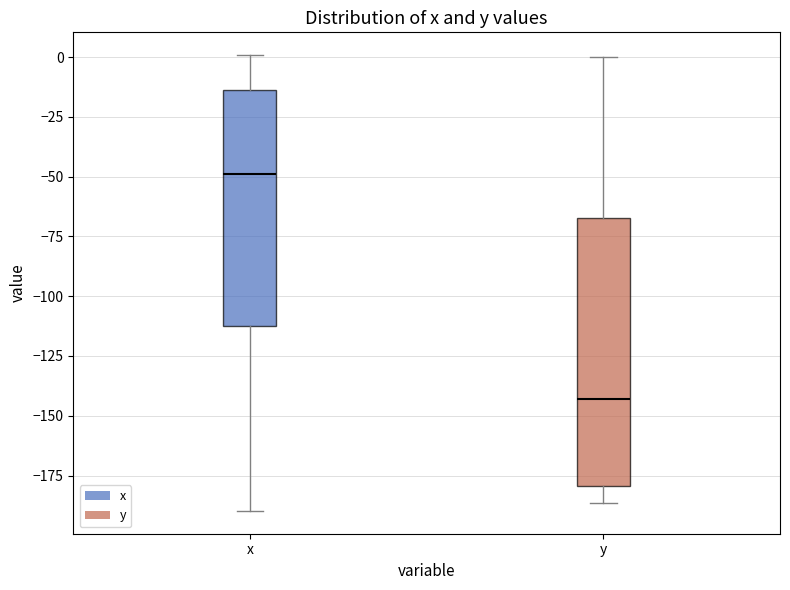

Reading left to right, transcribe this box plot: for each box, give where its median line is, the range the box spans, and where its two whiskers end, as read against the y-axis. The values are not printed on the chart, so give them approximately, as read against the axis.

x: median -50, box -110 to -15, whiskers -190 to 0
y: median -145, box -180 to -65, whiskers -185 to 0